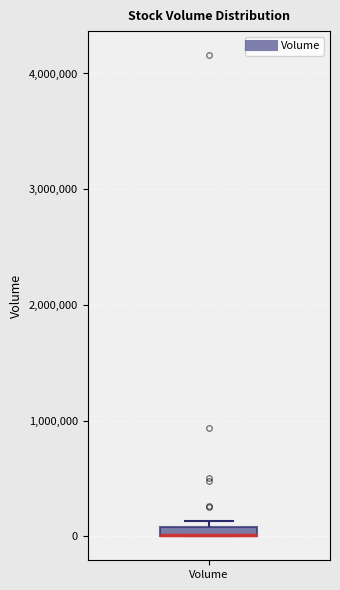

Where is the upper edge of the box for Volume on the y-axis? The values are not printed on the chart, so give them approximately, as read against the axis.

100000